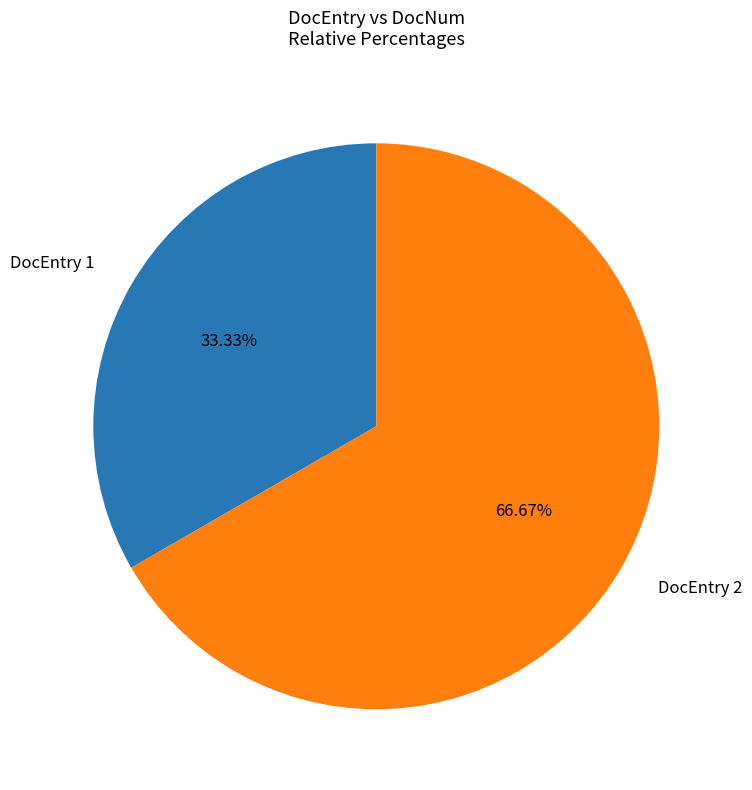

Does any single category account for the majority?

Yes